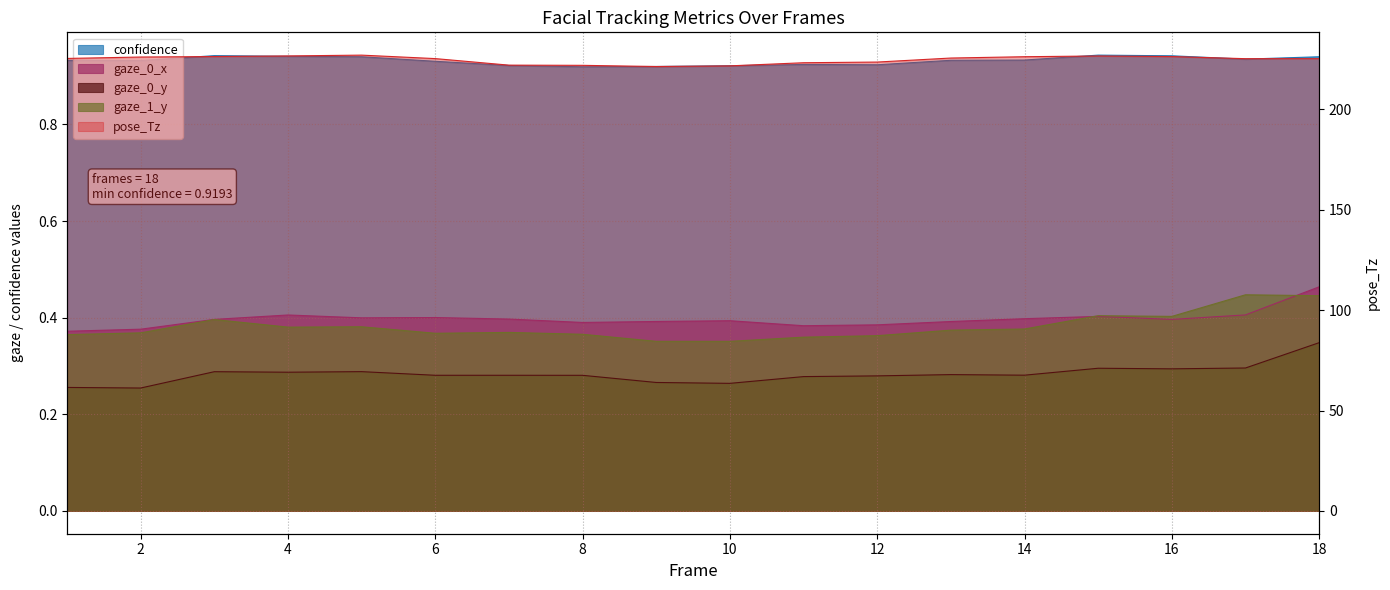

What is the total value across all series at 11?

225.1